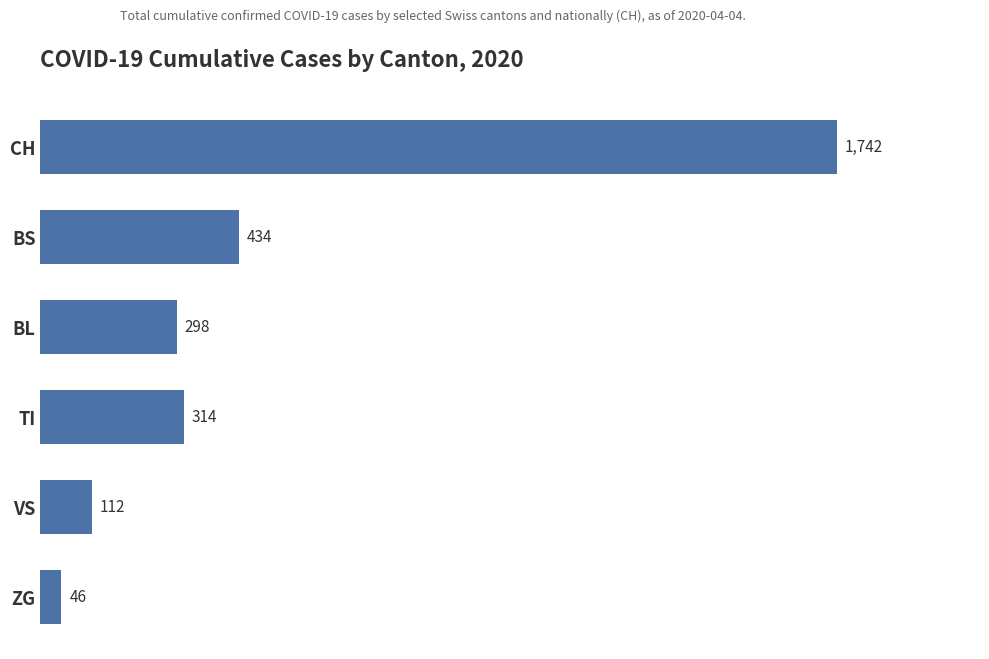

How many bars are there in total?

6